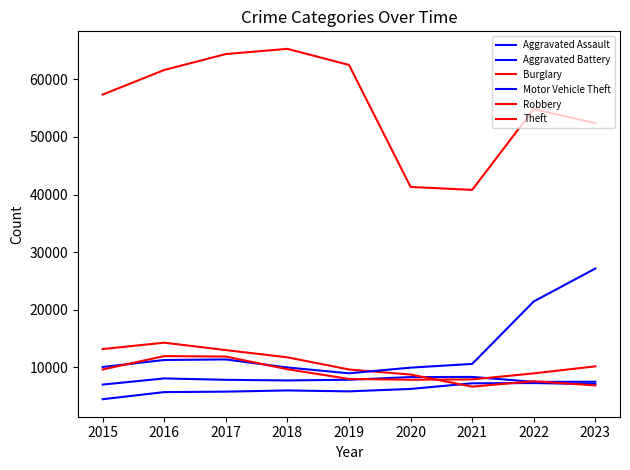

How many lines are shown in the chart?

6